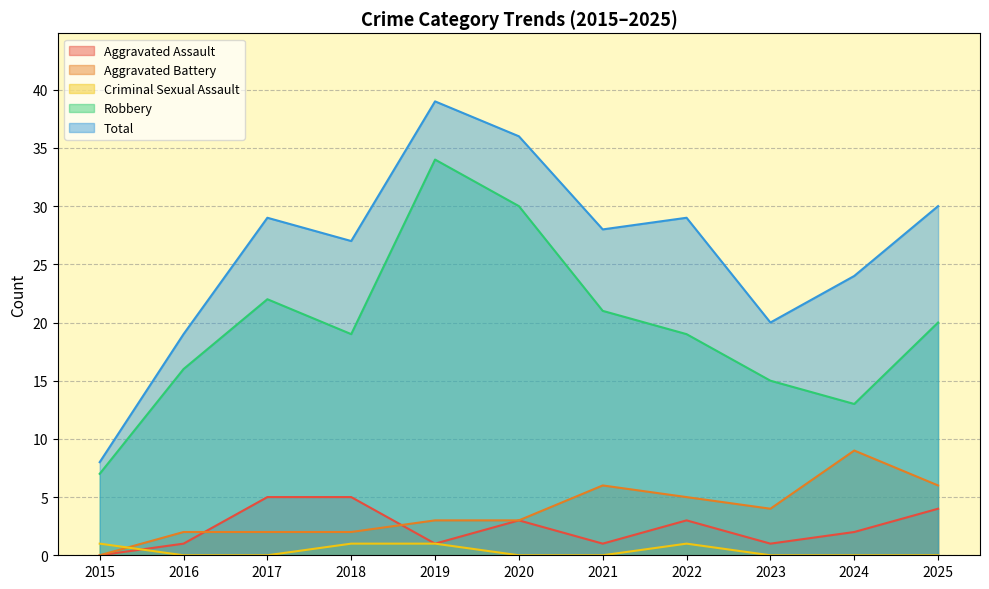

True or false: Total and Robbery intersect in this chart.

False